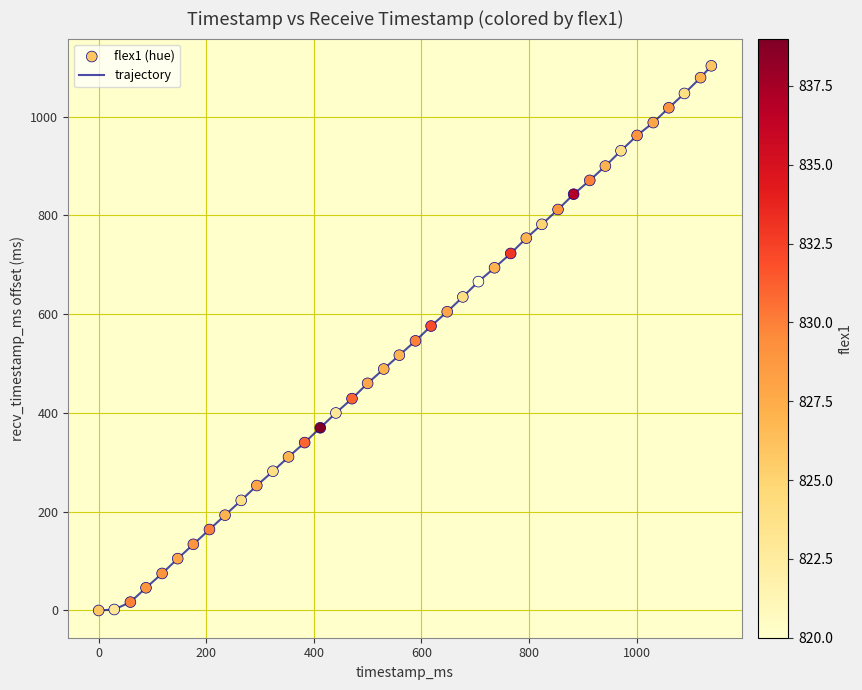

What is the greatest value displayed?

1103